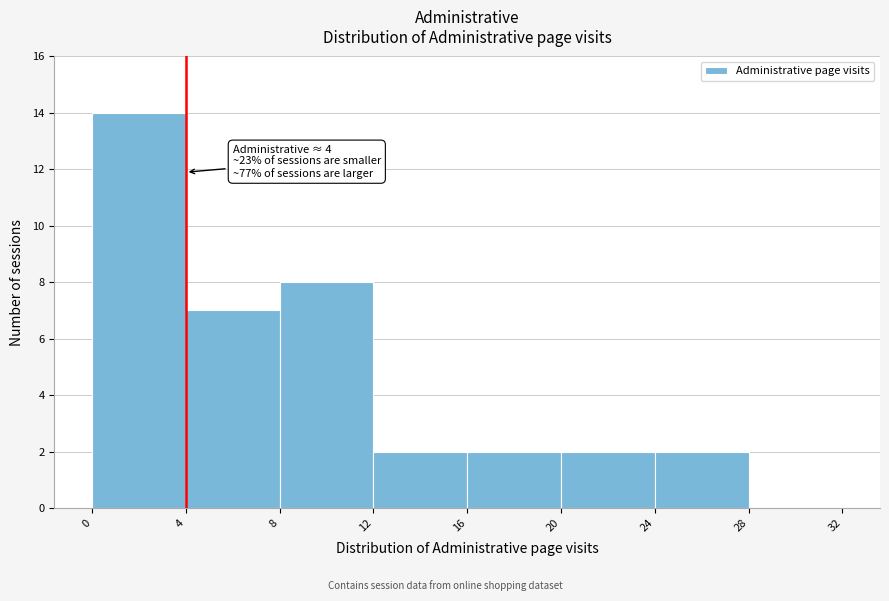

Which range on the x-axis has the tallest bar?

0 to 4